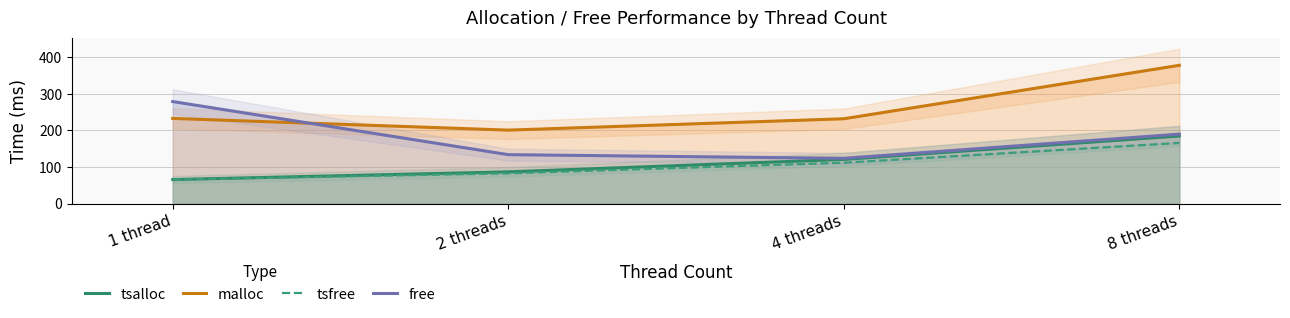

How many data points does each series have?

4